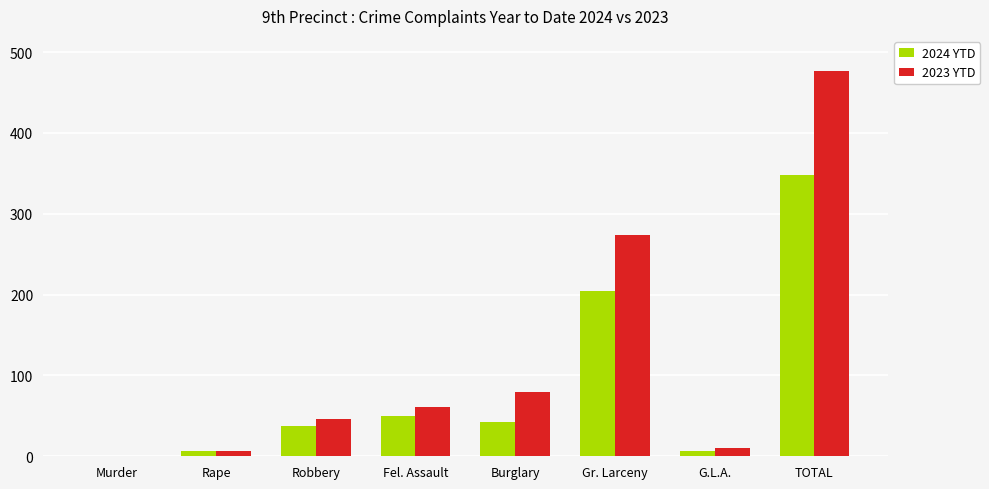

Between Murder and Robbery, which series saw the biggest shift?

2023 YTD